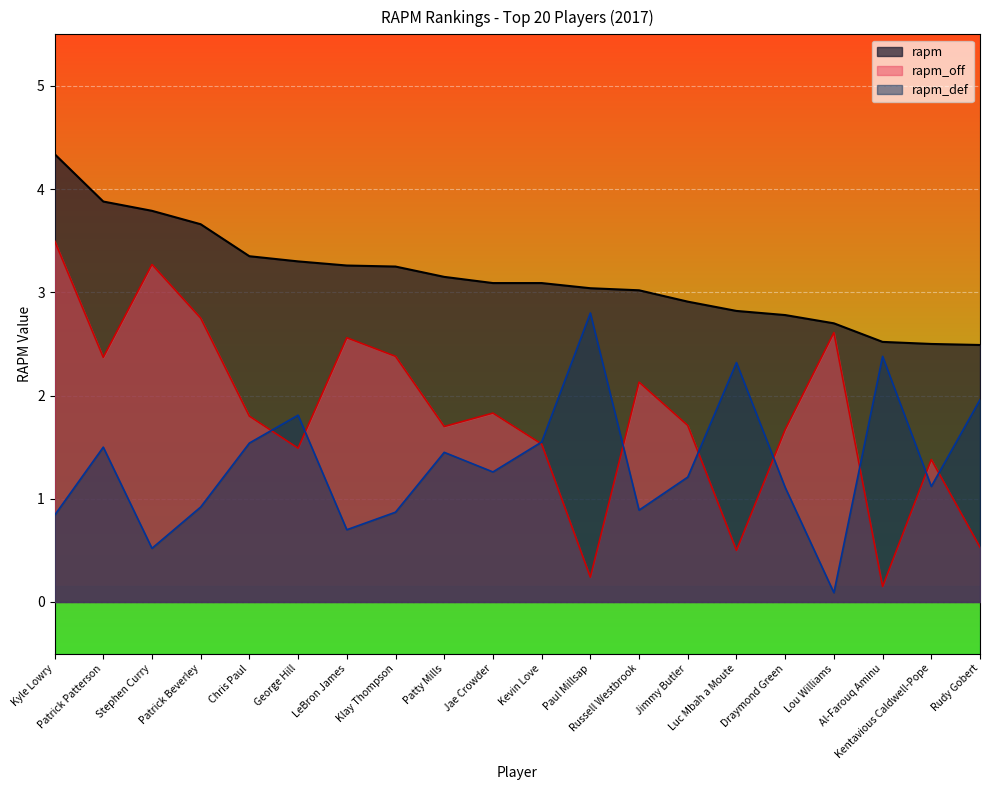

The value of rapm at Paul Millsap is 1.5. True or false?

False